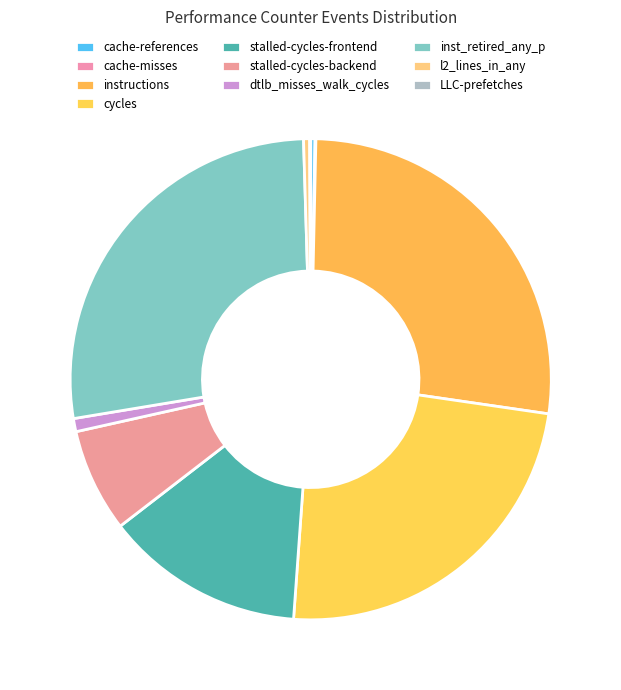

Does any single category account for the majority?

No